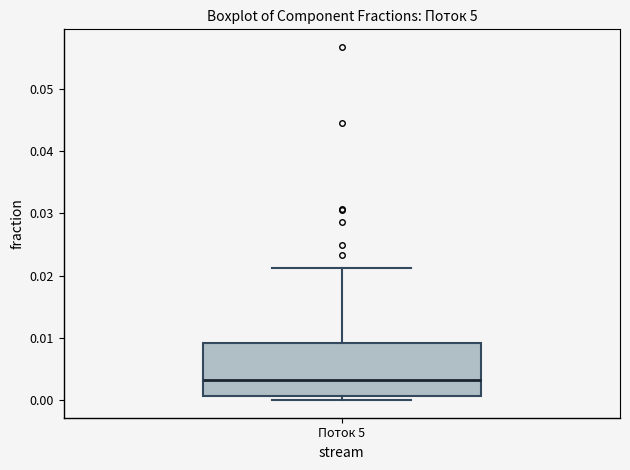

Read this box plot against the y-axis: the position of the median line, the range covered by the box, and the ends of both whiskers. The values are not printed on the chart, so give them approximately, as read against the axis.

median 0.003, box 0.001 to 0.009, whiskers 0.000 to 0.021